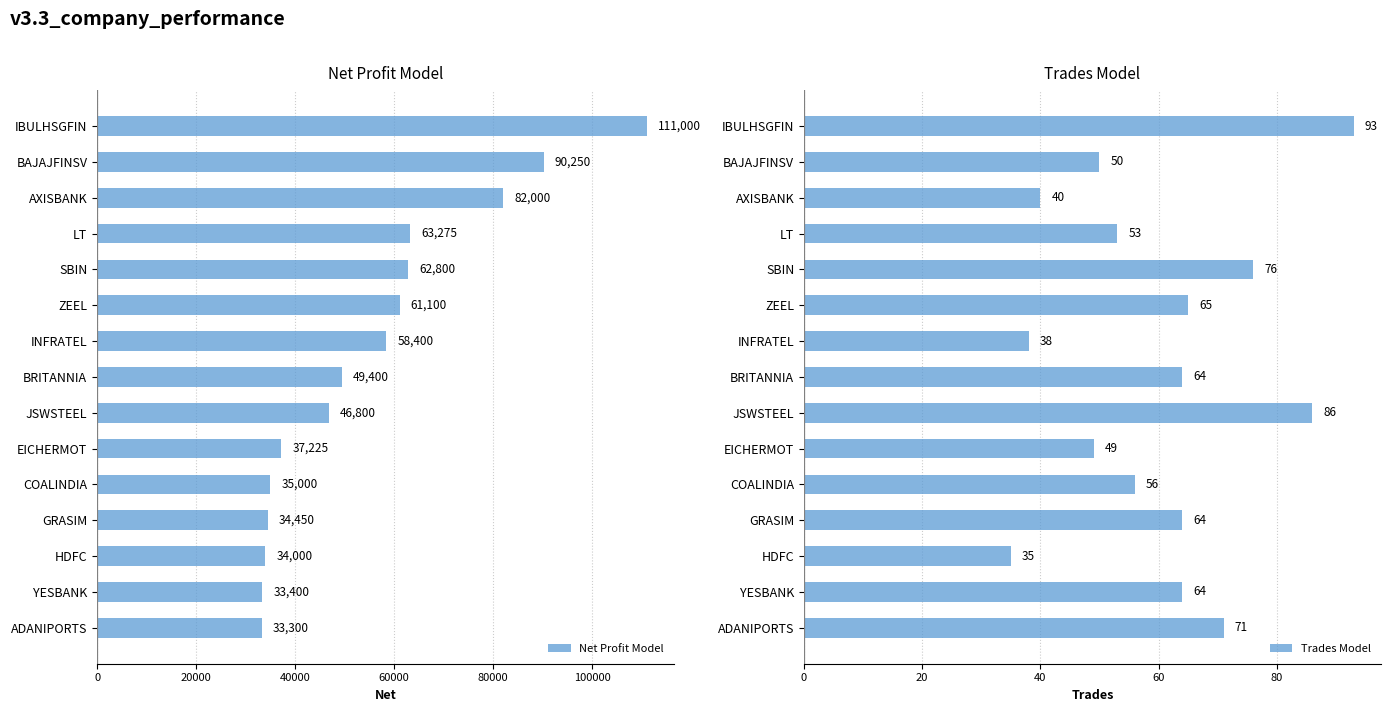

Which series has the widest spread of values?

Net Profit Model